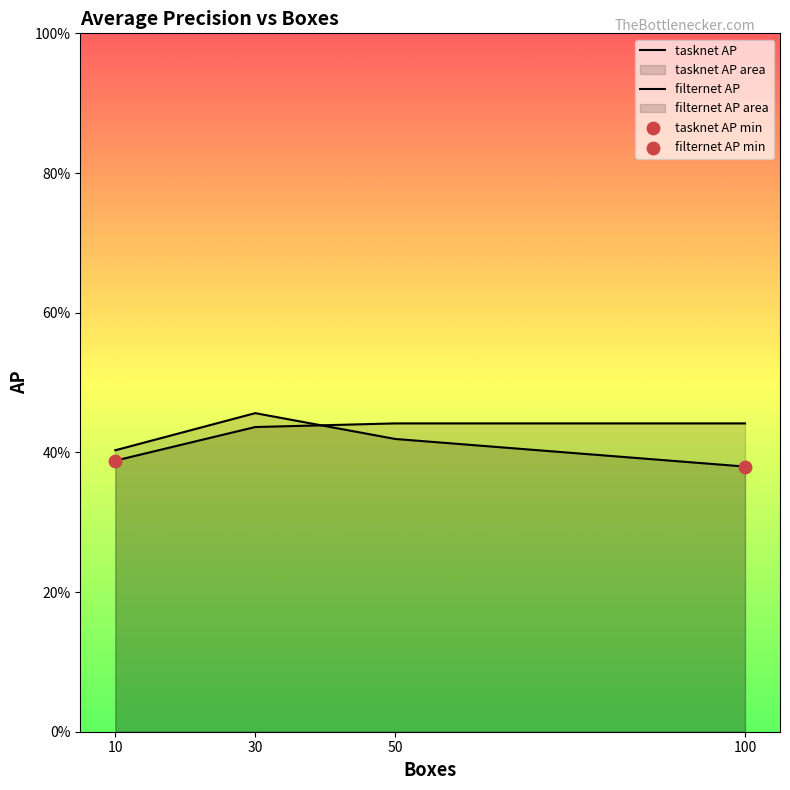

What are all the series names shown in the legend?

tasknet AP, filternet AP